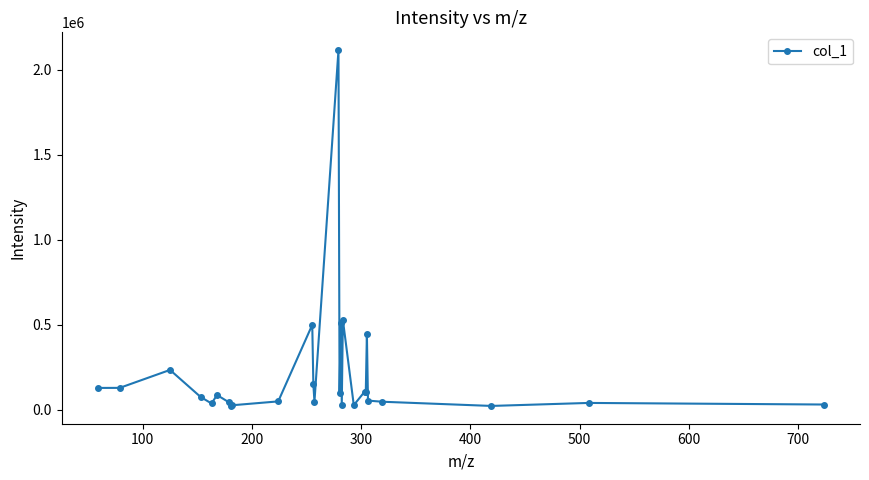

What is the maximum value shown in the chart?

2116901.8